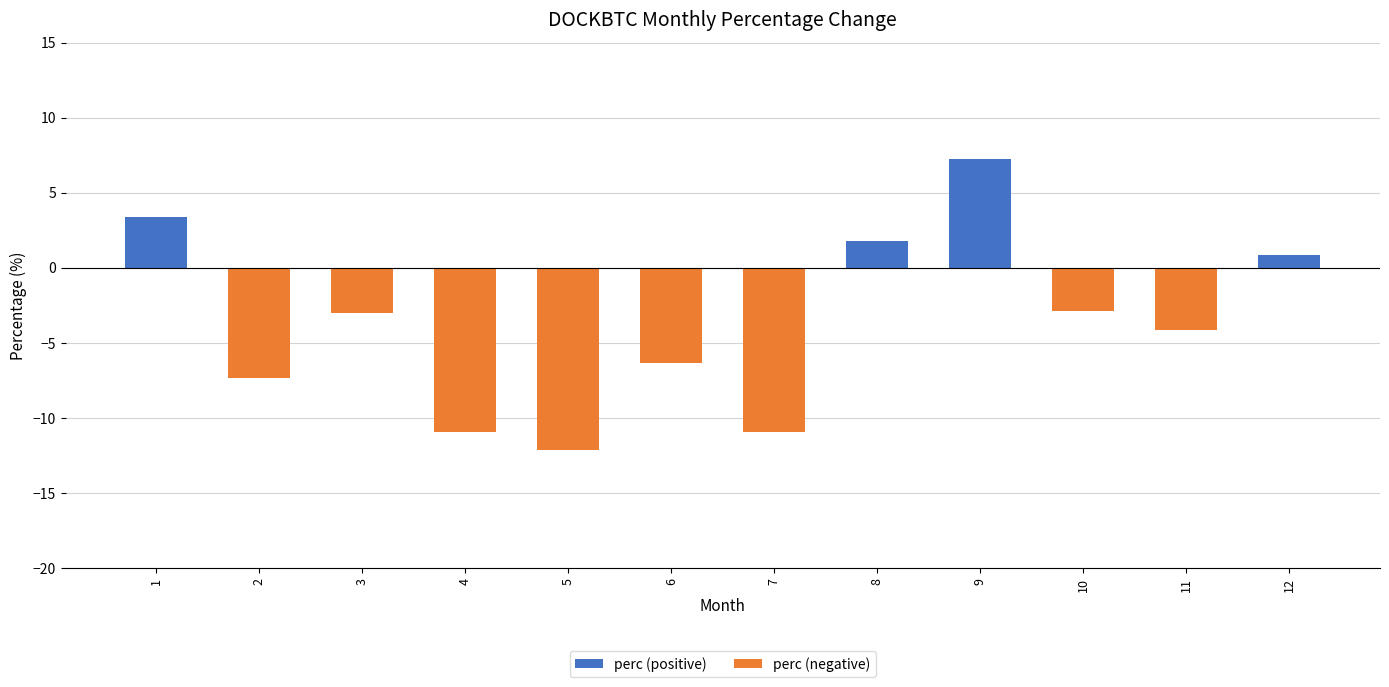

The value at 6 is -10.6. True or false?

False